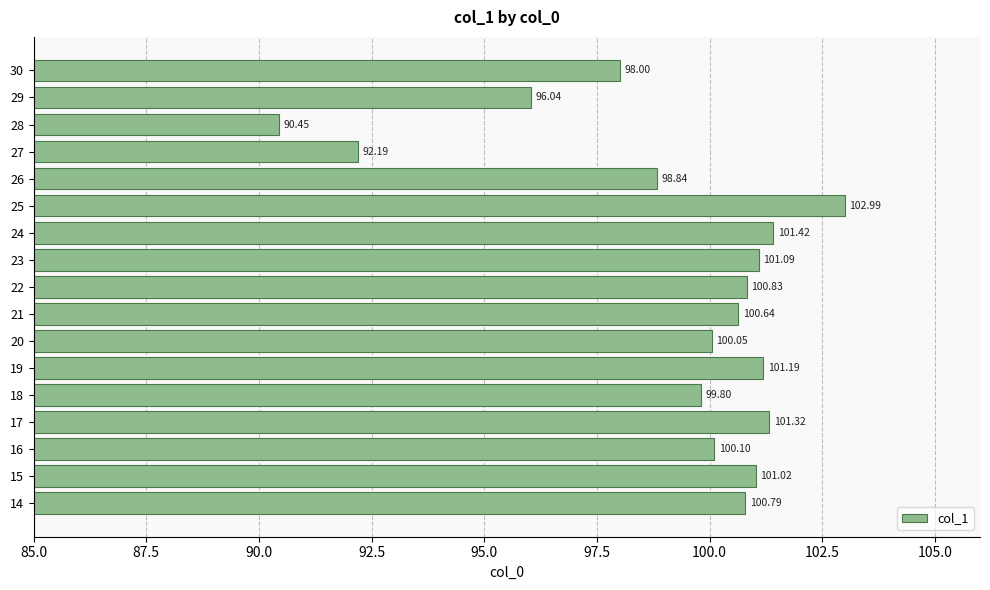

What is the change in value from 20 to 28?

-9.6